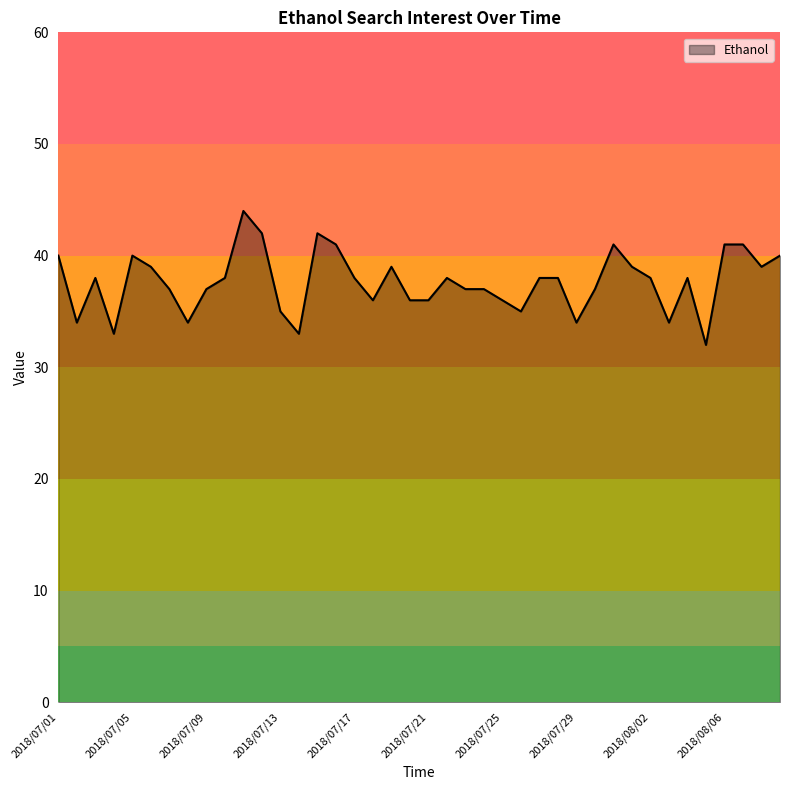

What is the smallest value displayed?

32